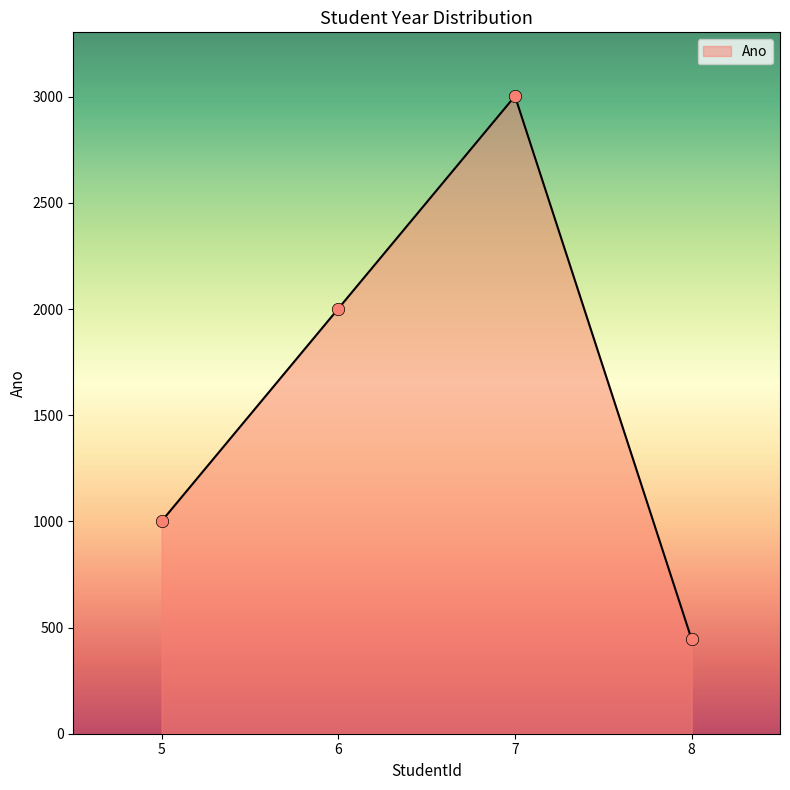

What is the ratio of the value at 5 to the value at 6?

0.5